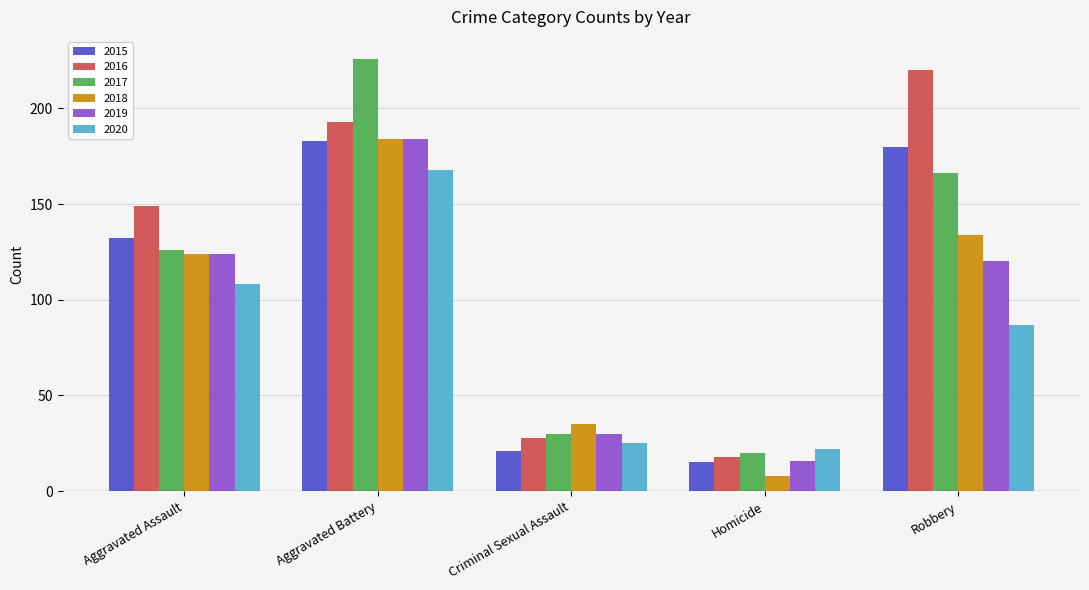

What is the smallest value displayed?

8